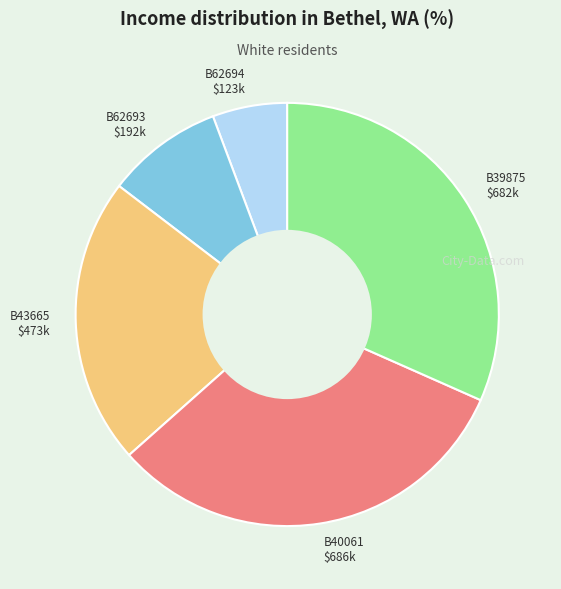

Does any single category account for the majority?

No